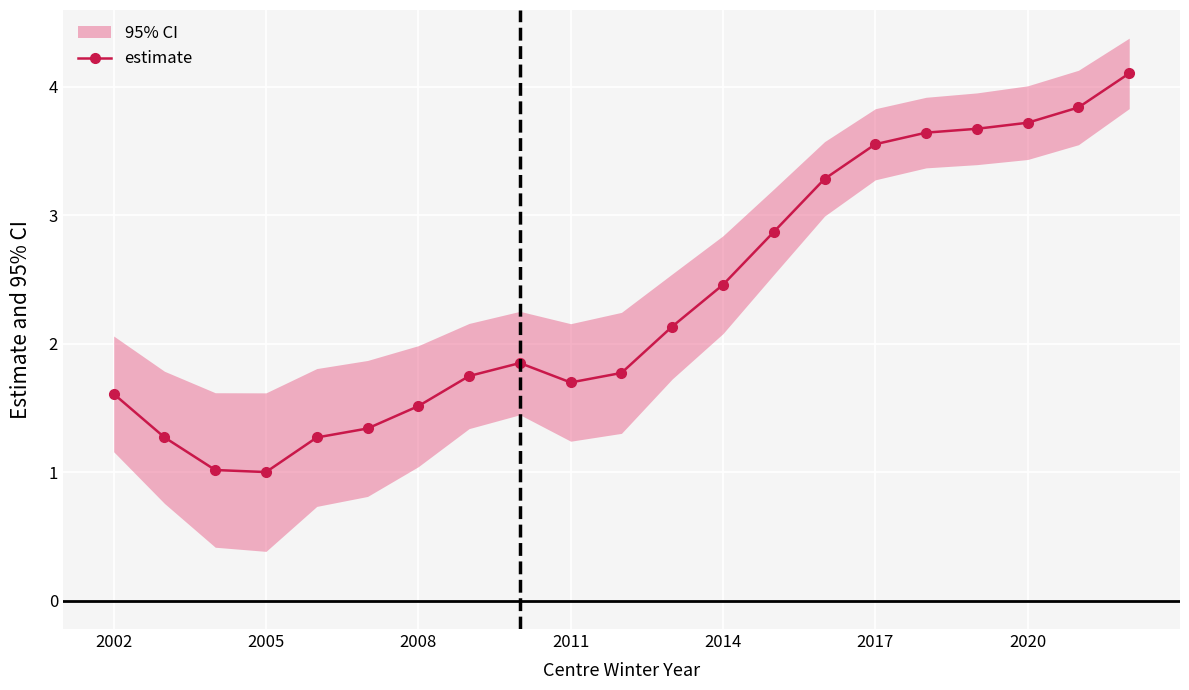

The value of estimate at 2020 is 3.7. True or false?

True